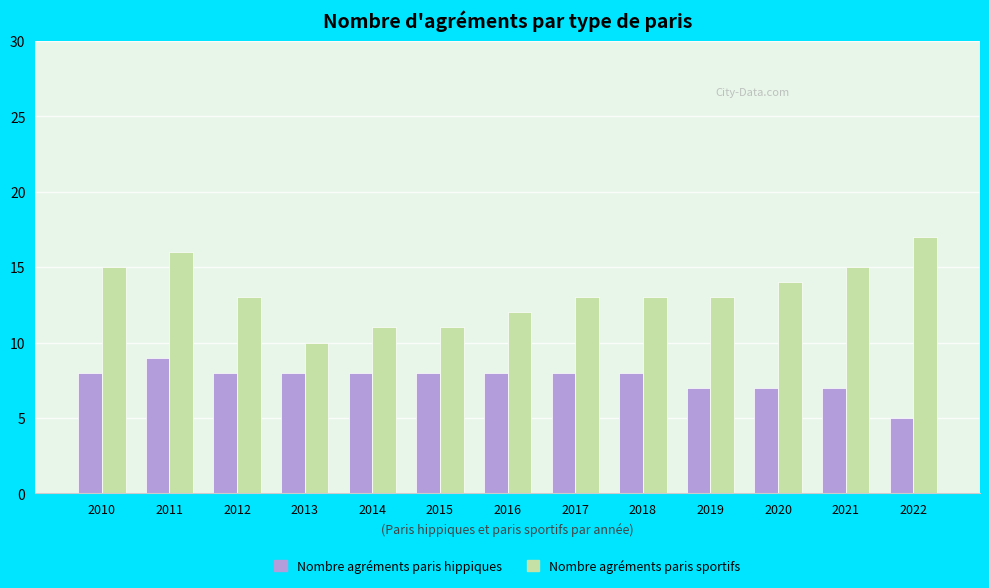

The Nombre agréments paris sportifs series shows 13 at 2012. True or false?

True